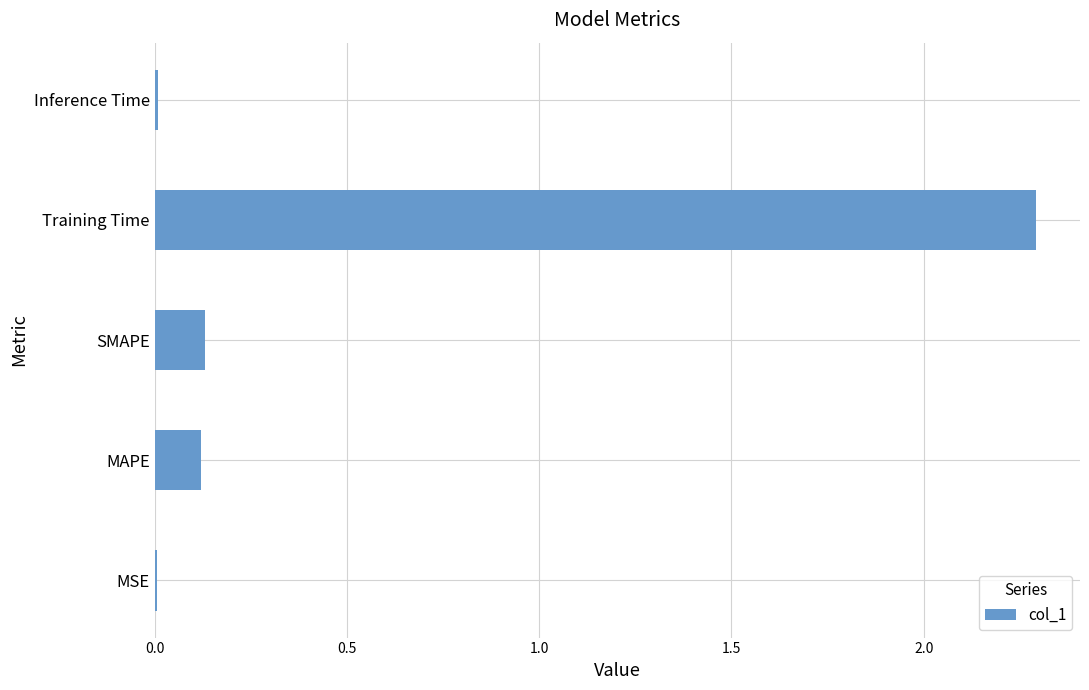

Which has a higher value, MAPE or Inference Time?

MAPE